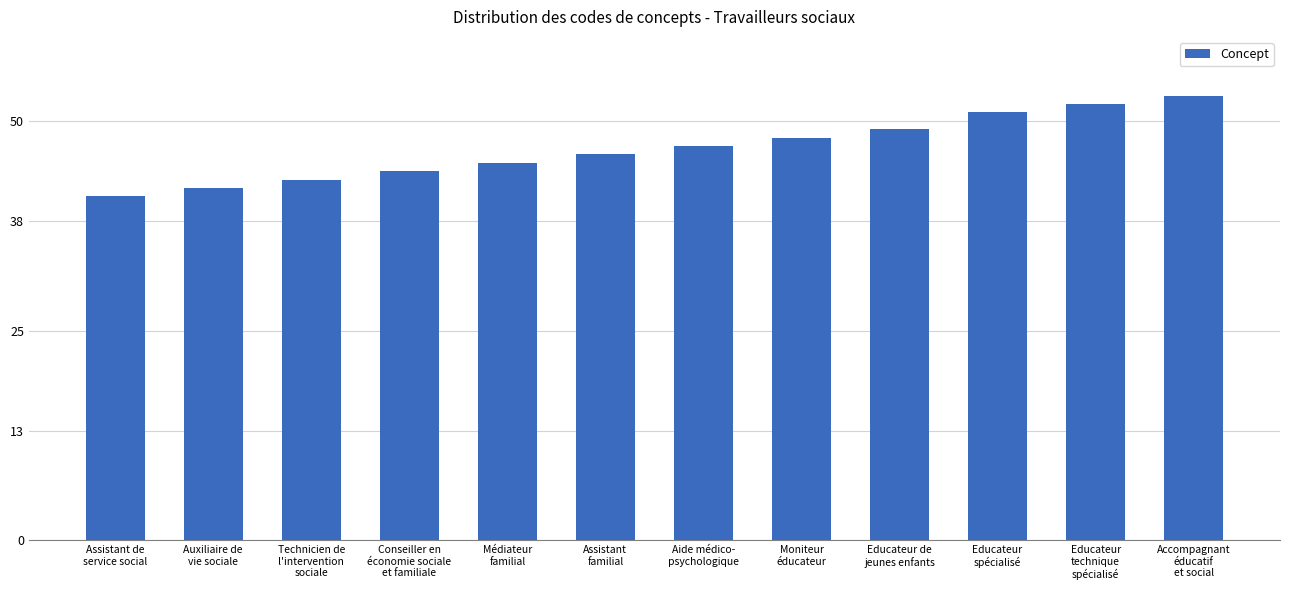

What is the minimum value shown in the chart?

41